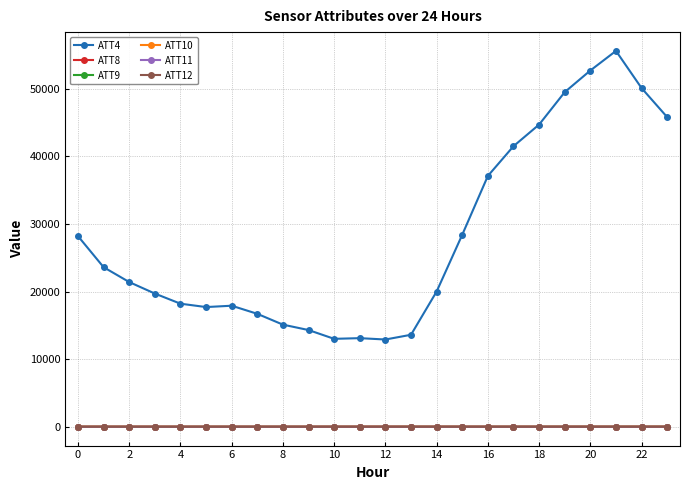

How many values in the ATT8 series exceed 2?

15